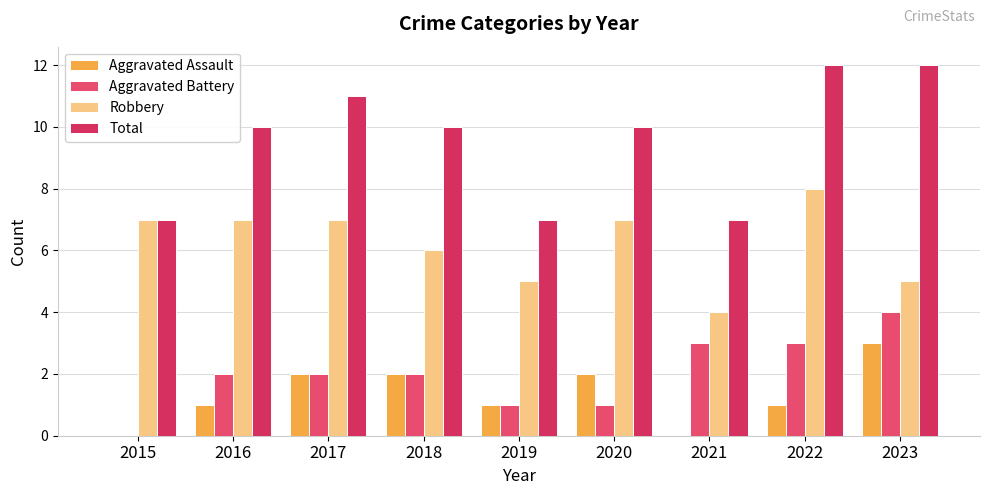

True or false: Total has a value of 7 at 2019.

True